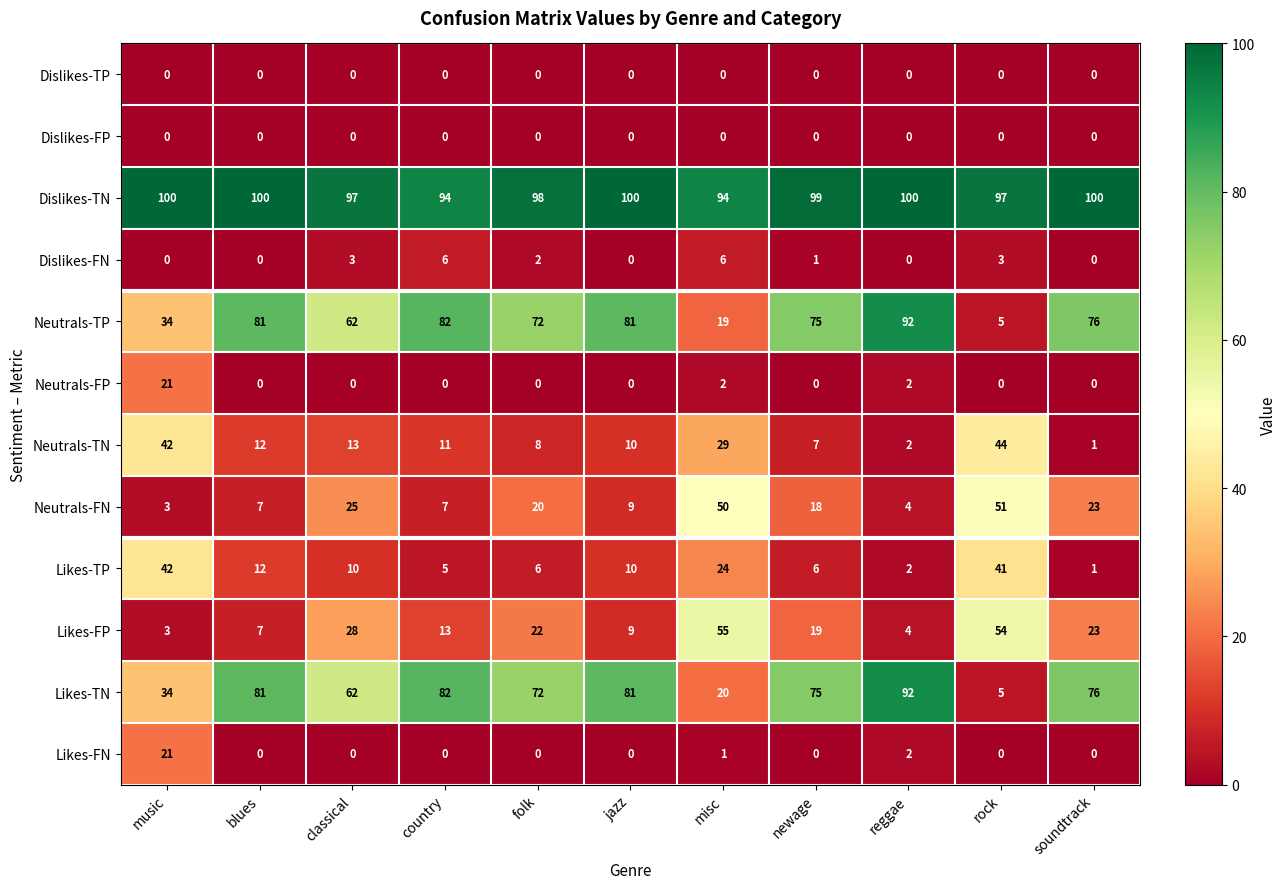

What is the total value across all series at country?

300